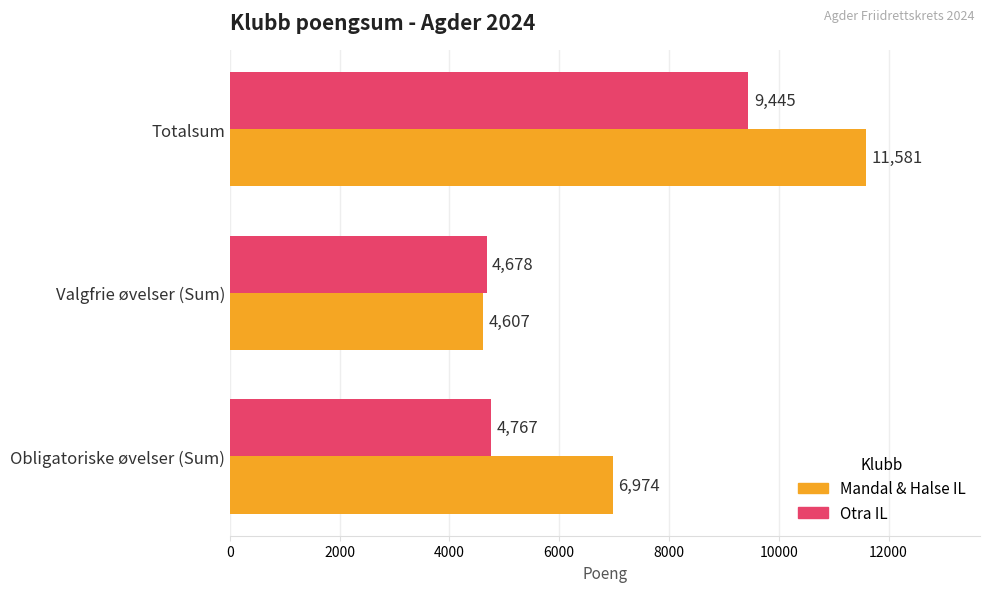

What is the total value across all series at Totalsum?

21026